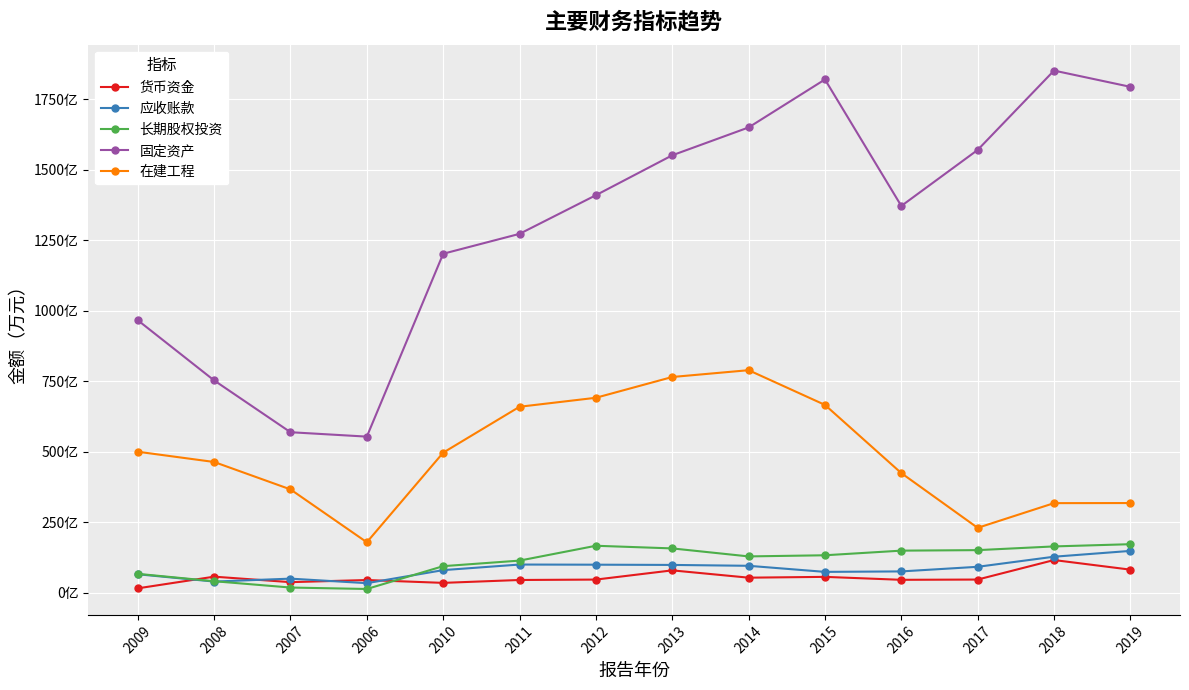

Reading right to left, what are all the values shown in this chart?

货币资金: 813606	1154175	462171	452837	557389	528850	788084	461269	446737	344298	445128	369832	564538	150644
应收账款: 1478491	1272233	914462	750591	734307	950004	980886	989304	994573	796844	333753	494548	390668	649464
长期股权投资: 1716458	1637500	1505703	1487765	1323508	1283137	1567006	1660742	1134234	937264	127543	178614	402834	664705
固定资产: 17942209	18518320	15703067	13716105	18203231	16501337	15513174	14097382	12726366	12020692	5532799	5688799	7526657	9661610
在建工程: 3176217	3172924	2296593	4238698	6658169	7889551	7648051	6910993	6592255	4964322	1785086	3660240	4632776	4996407